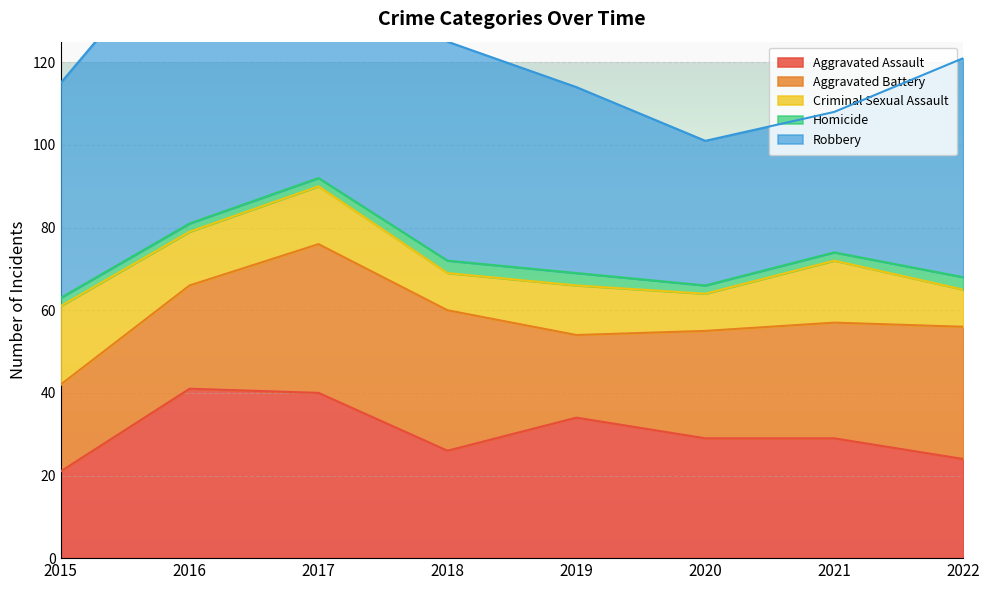

True or false: Aggravated Battery and Homicide intersect in this chart.

False